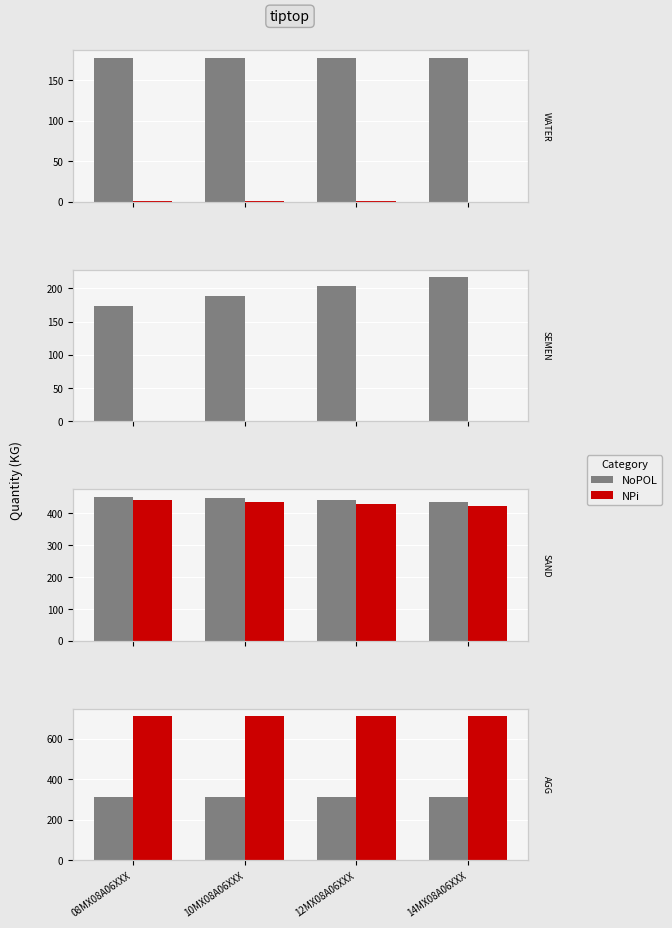

Which category has the highest value across all series?

08MX08A06XXX